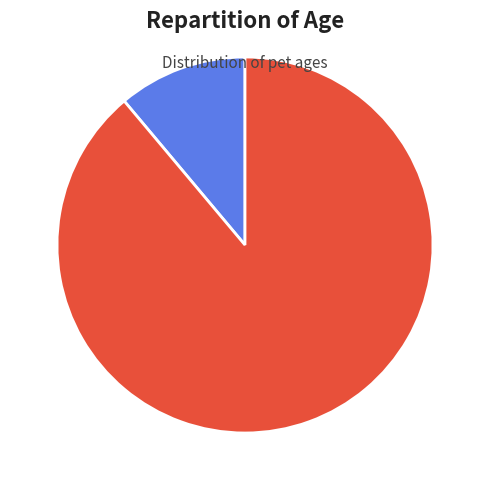

To the nearest percent, what portion does Alger represent?

11%